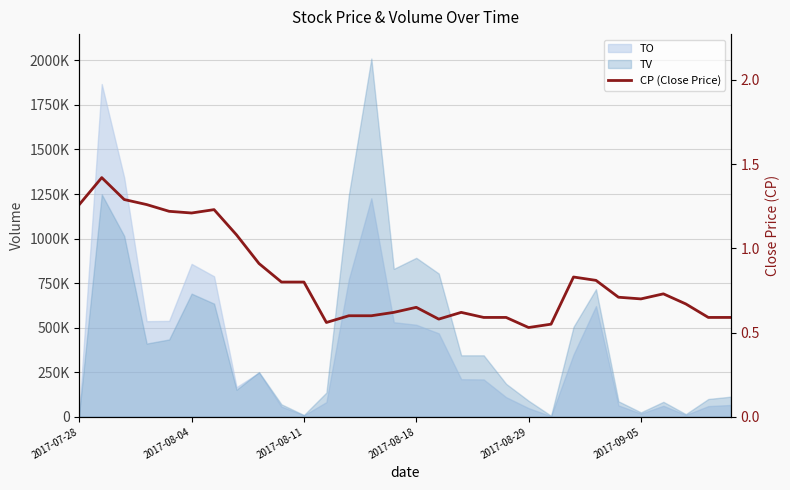

Between 2017-08-18 and 24, which is larger?

2017-08-18